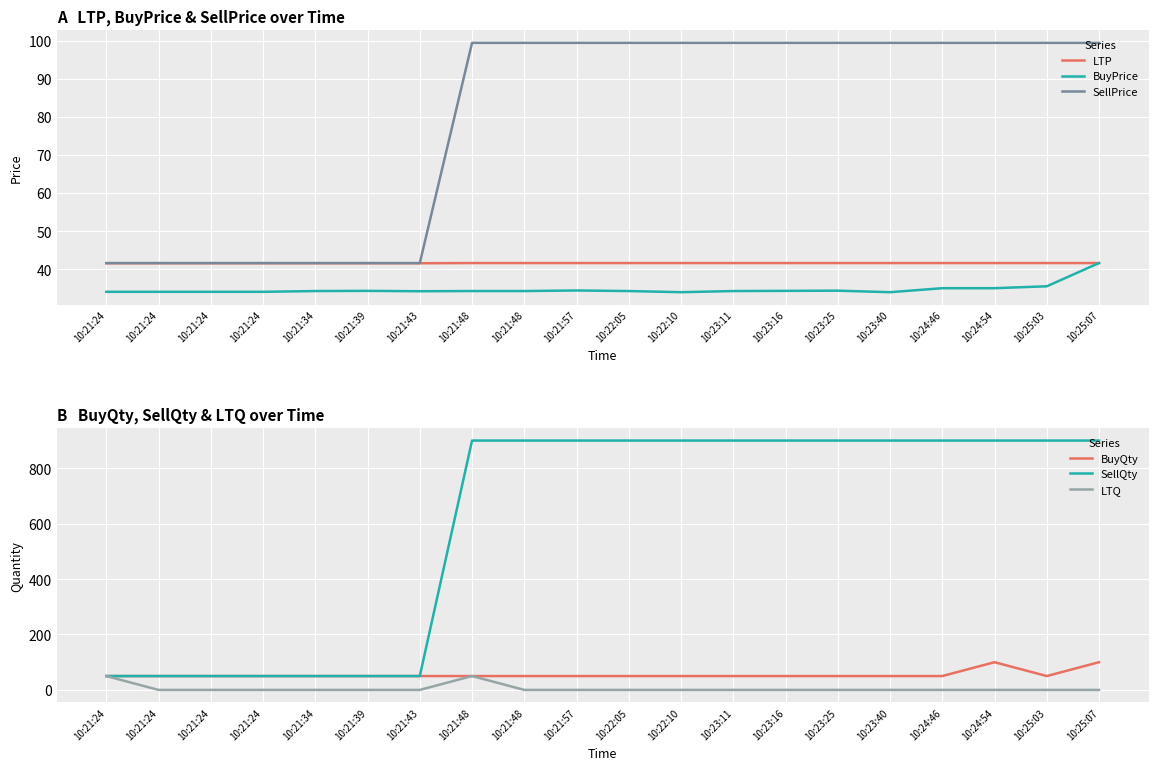

What is the sum of all LTQ values?

100